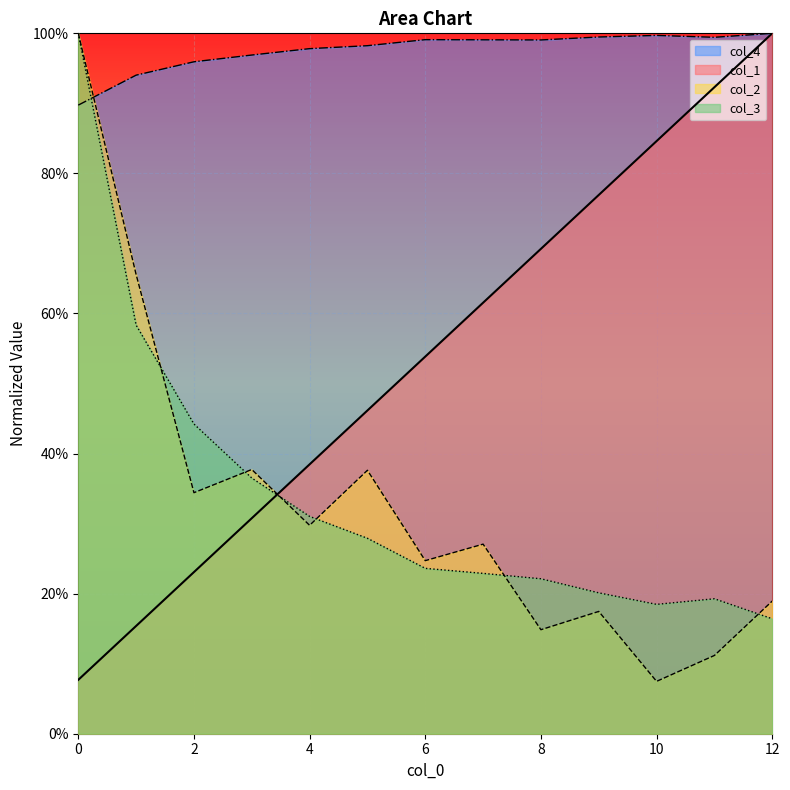

Which series has the largest range (max minus min)?

col_2